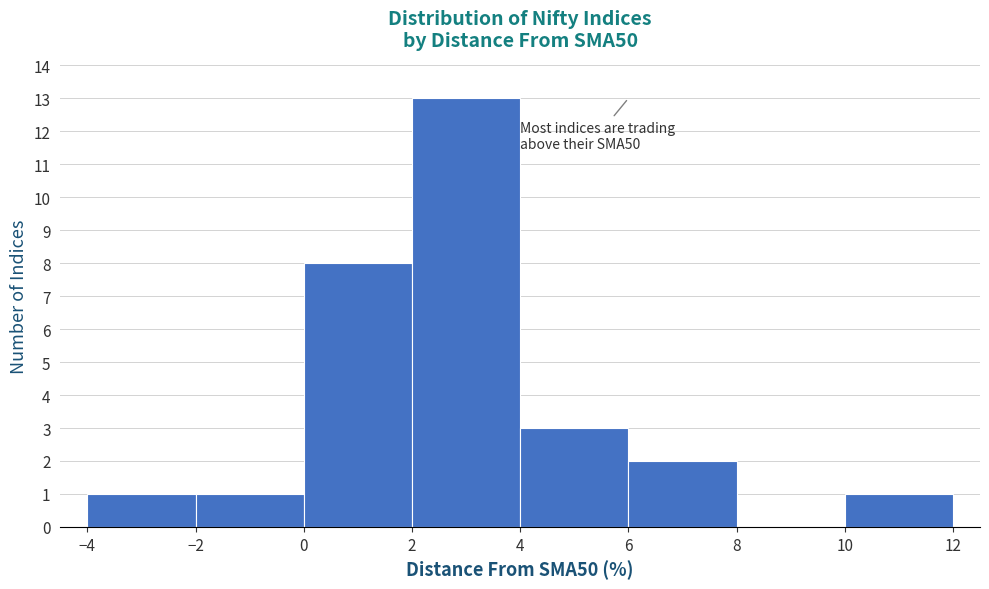

Which range on the x-axis has the tallest bar?

2 to 4